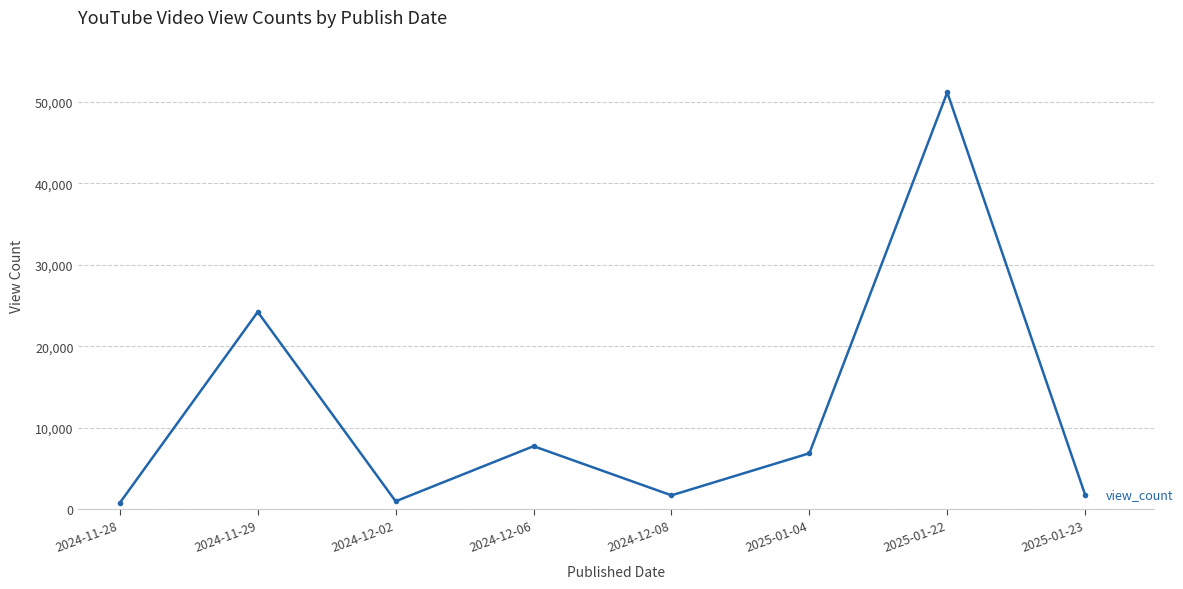

What is the change in value from 2024-12-02 to 2025-01-04?

+5895